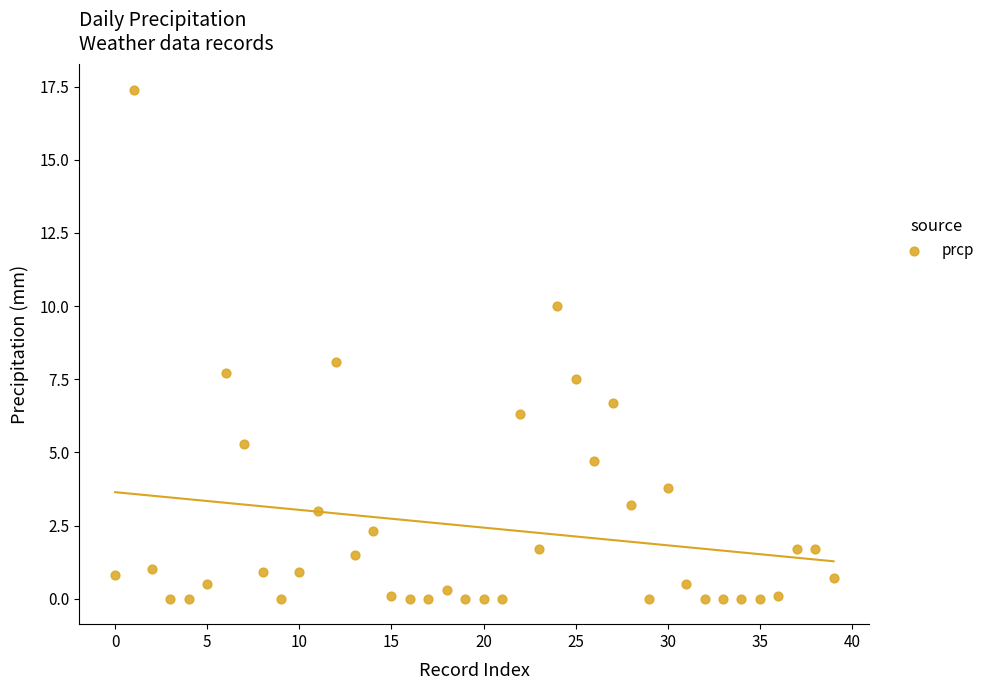

What is the range of Y values (max minus min)?

17.4